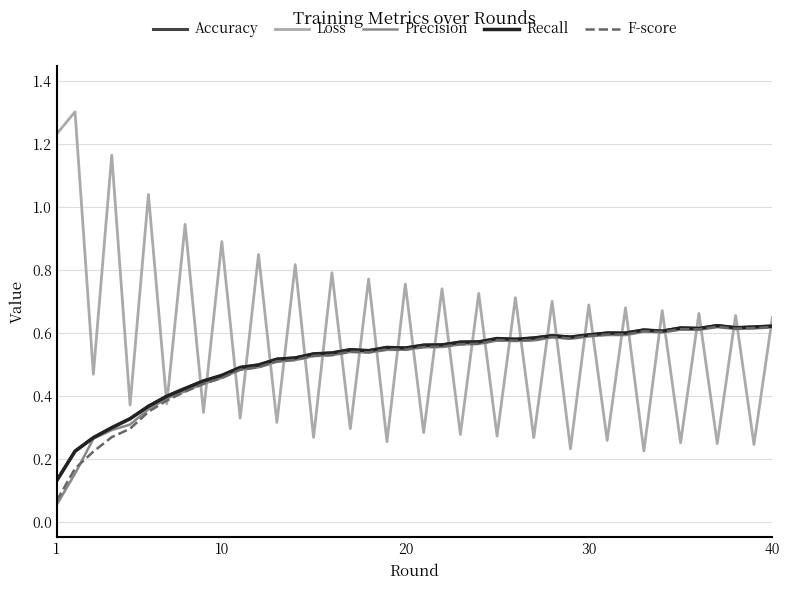

At how many categories does at least one series exceed 0?

40